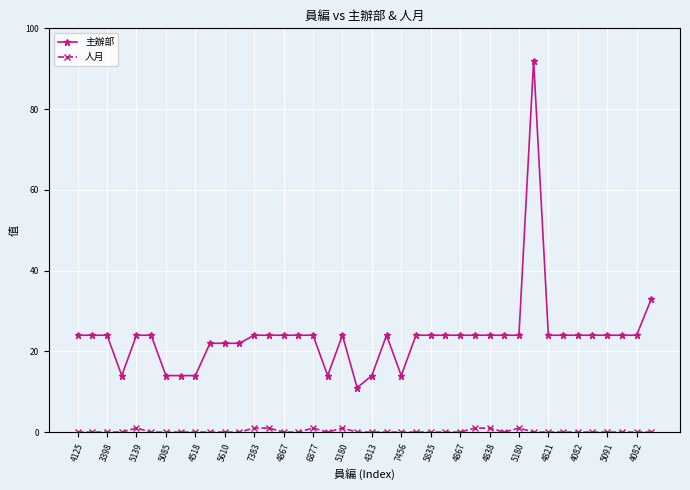

True or false: 人月 and 主辦部 intersect in this chart.

False